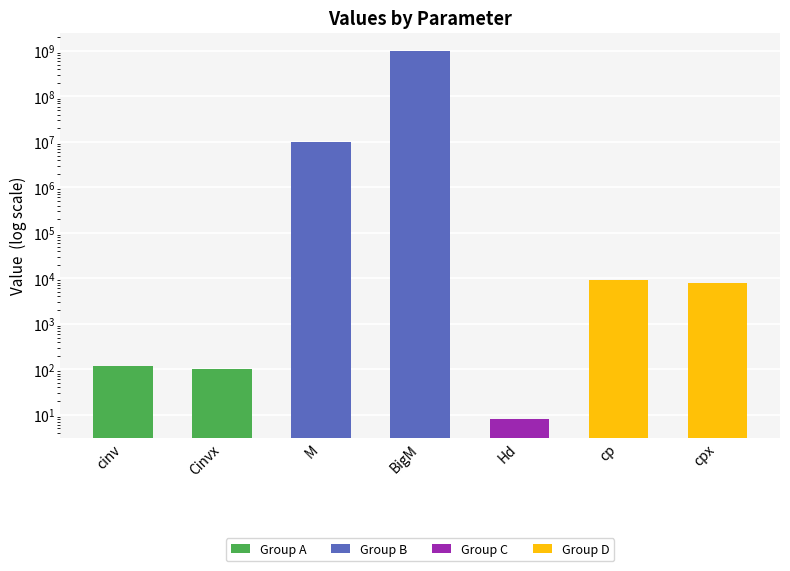

What is the value of the 6th bar from the left?

9000